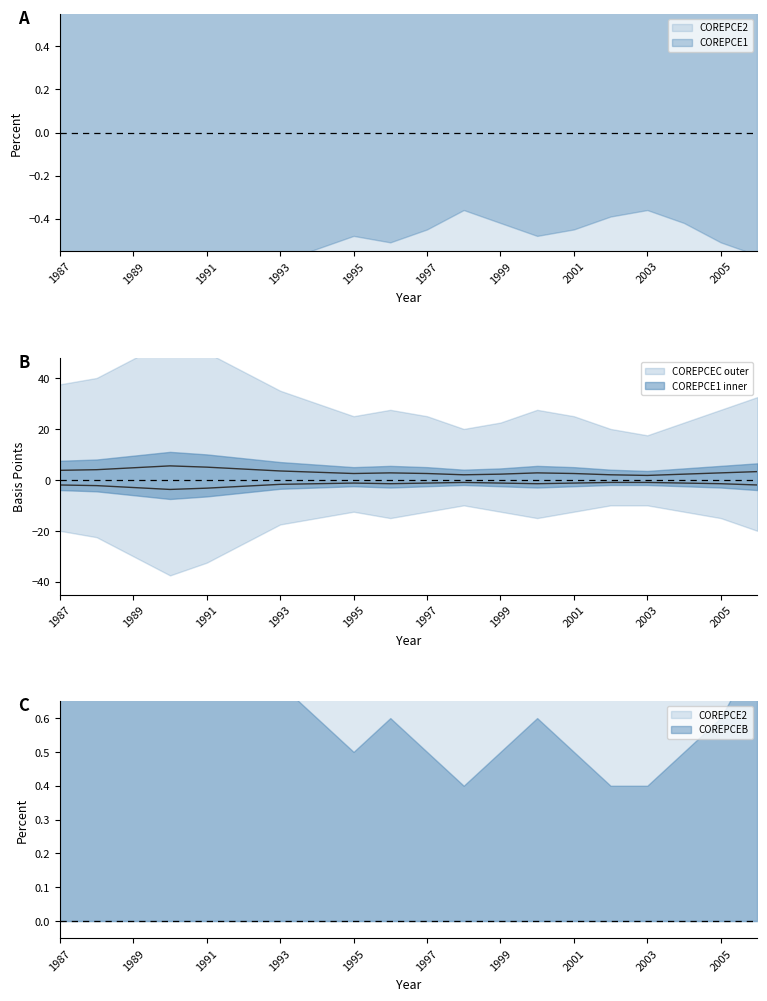

What is the spread (max minus min) of values at 1992?

6.8